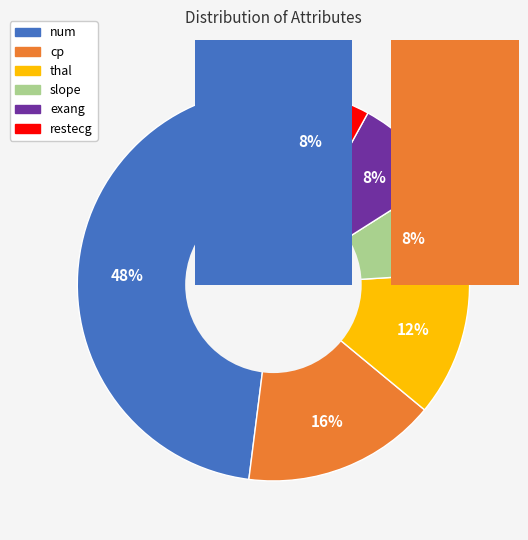

Between thal and restecg, which is larger?

thal